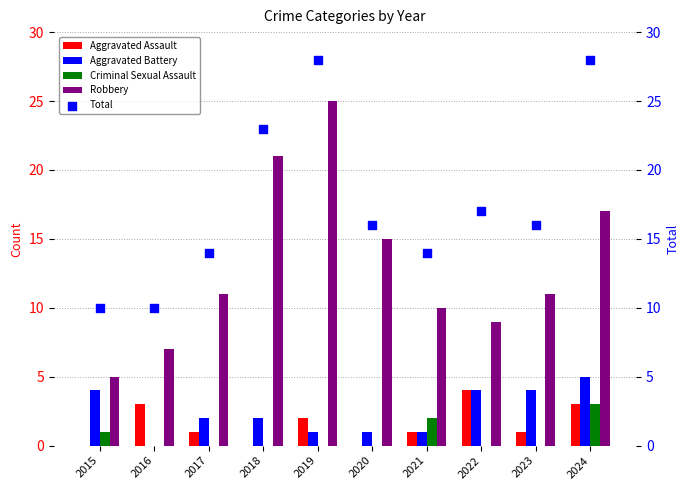

Is the value of Total at 2016 greater than the value of Aggravated Battery at 2020?

Yes